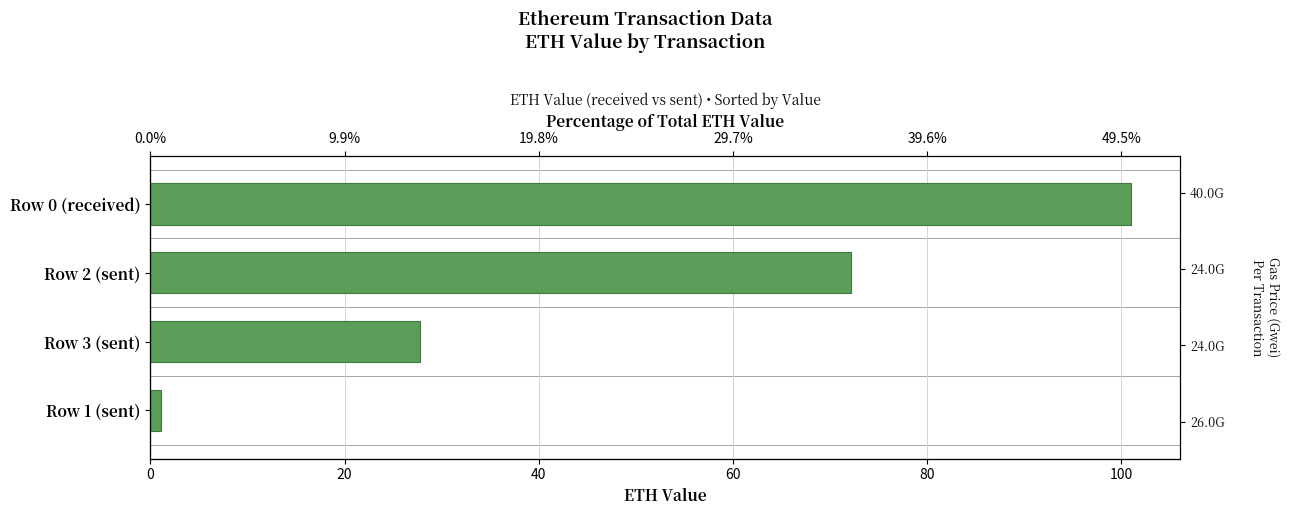

What is the minimum value shown in the chart?

1.1